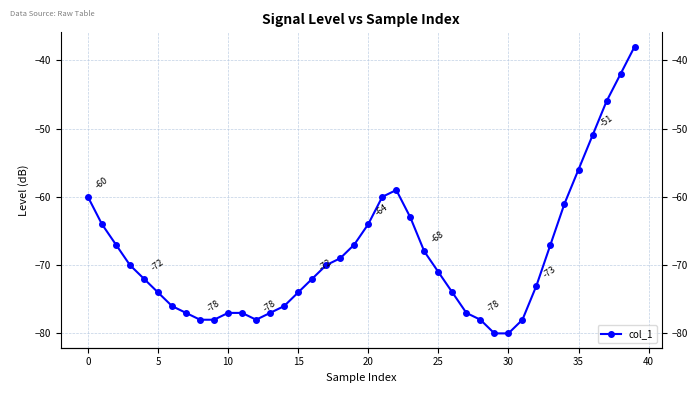

Reading left to right, extract all data points from this chart.

-60	-64	-67	-70	-72	-74	-76	-77	-78	-78	-77	-77	-78	-77	-76	-74	-72	-70	-69	-67	-64	-60	-59	-63	-68	-71	-74	-77	-78	-80	-80	-78	-73	-67	-61	-56	-51	-46	-42	-38